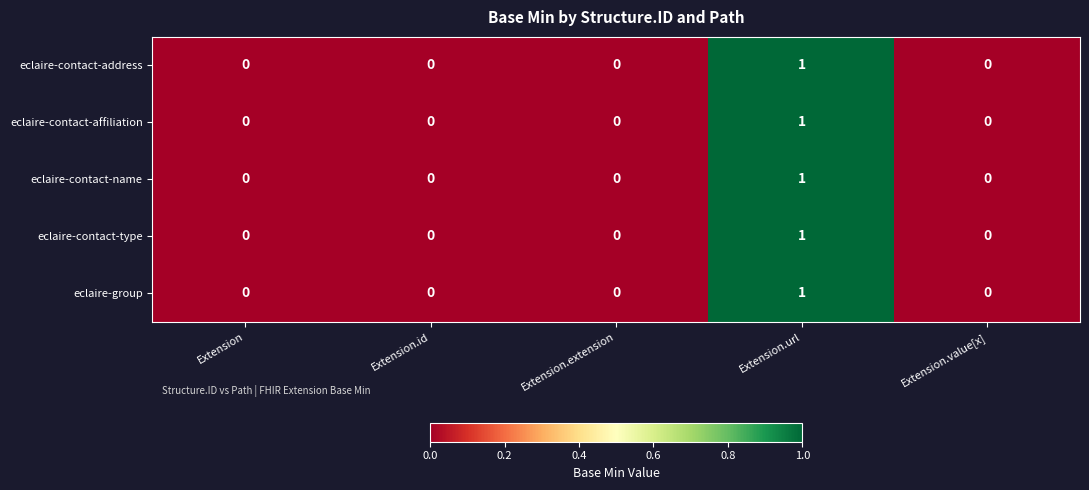

At which category does the chart reach its peak across all series?

Extension.url